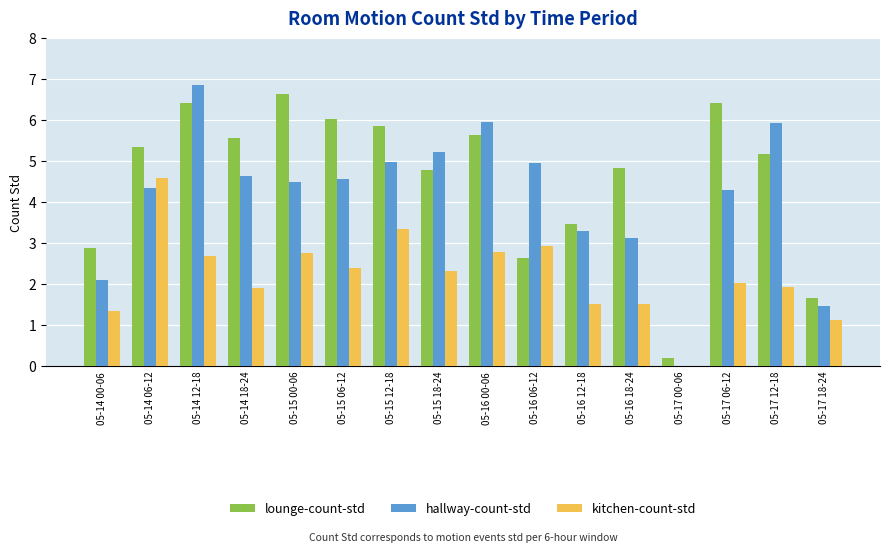

What is the total value across all series at 05-16 00-06?

14.4